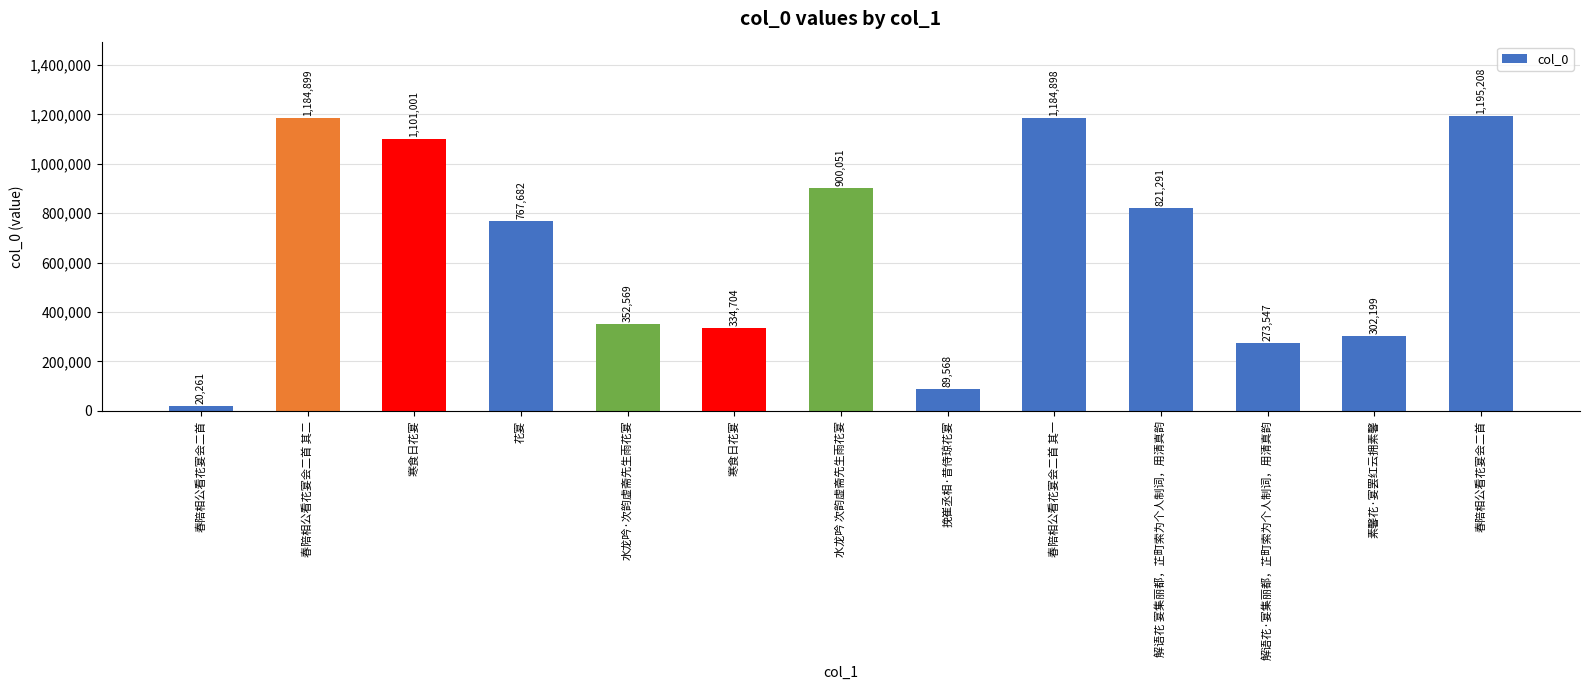

True or false: the data shows 71708 at 素馨花·宴罢红云拥素馨.

False